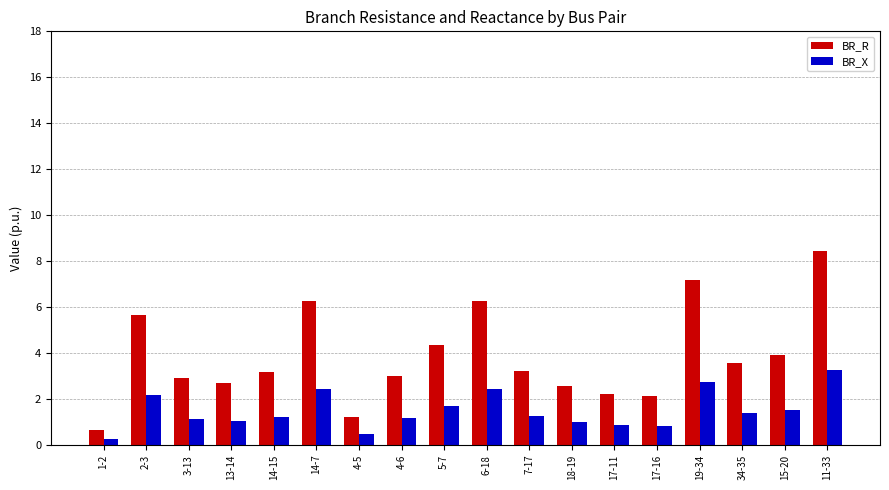

Rank the series at 11-33 from highest to lowest value.

BR_R, BR_X